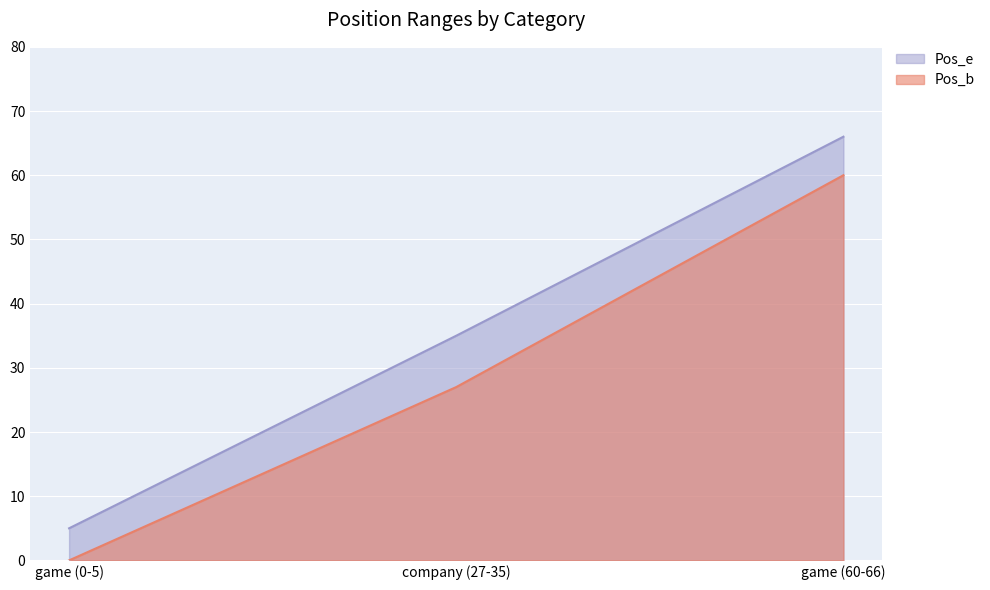

Reading left to right, list all the values displayed in this chart.

Pos_b: 0	27	60
Pos_e: 5	35	66